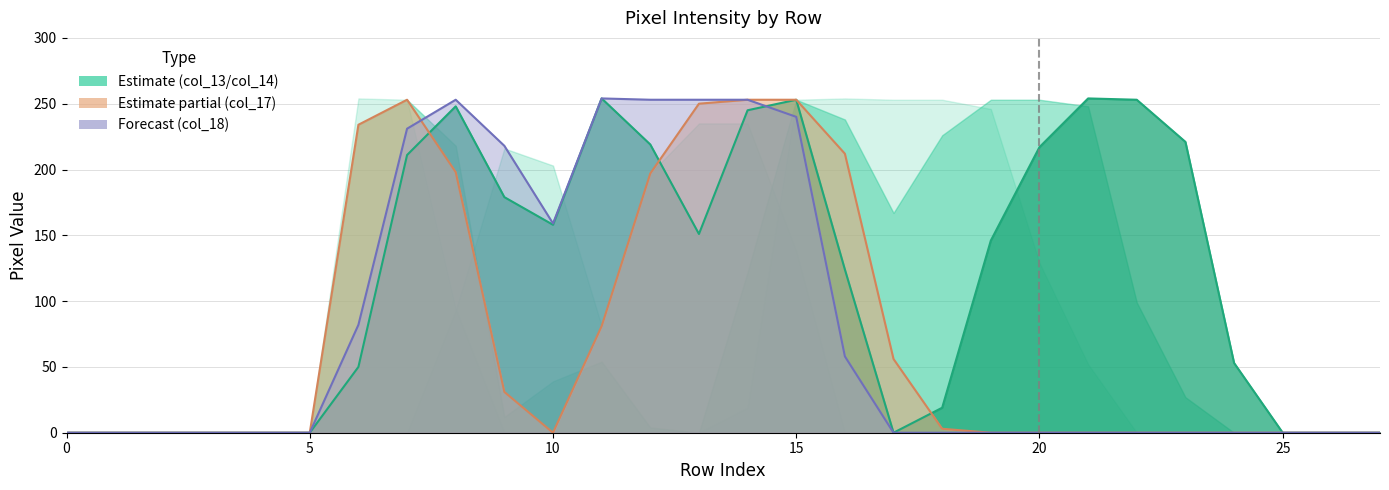

How many lines are shown in the chart?

6